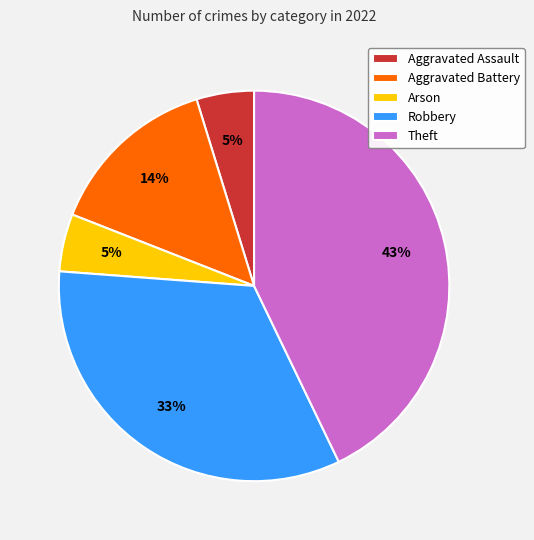

What percentage is the Arson slice, to the nearest percent?

5%